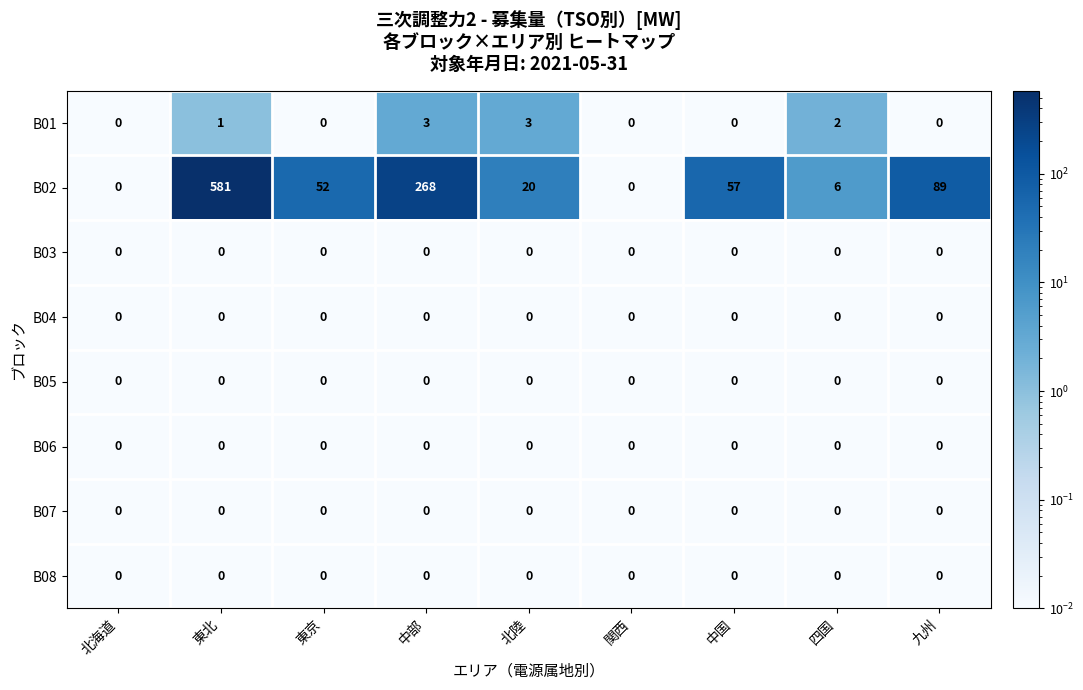

Is it true that B01 equals 1 at 九州?

False